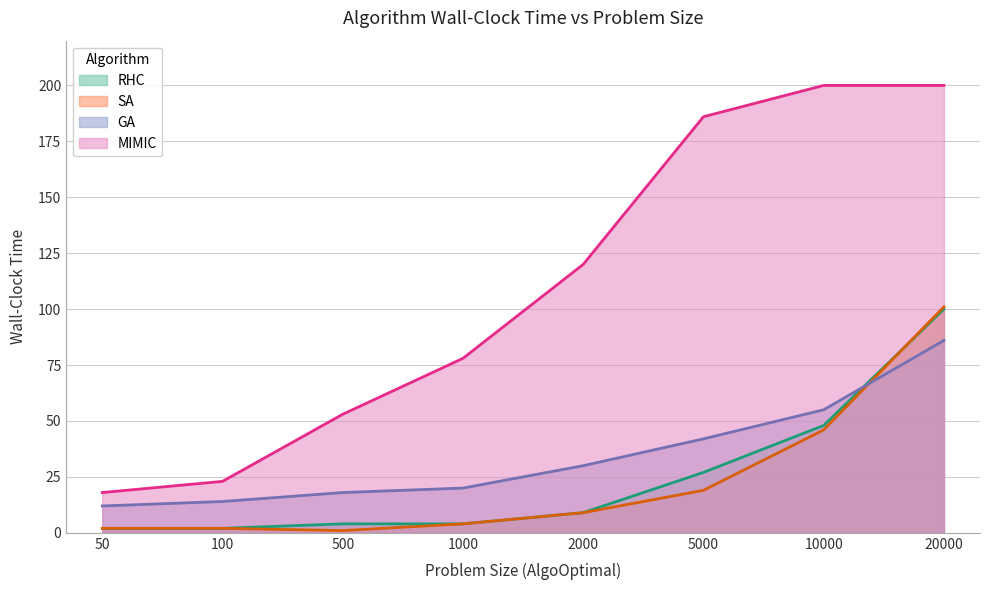

At how many categories does at least one series exceed 99?

4